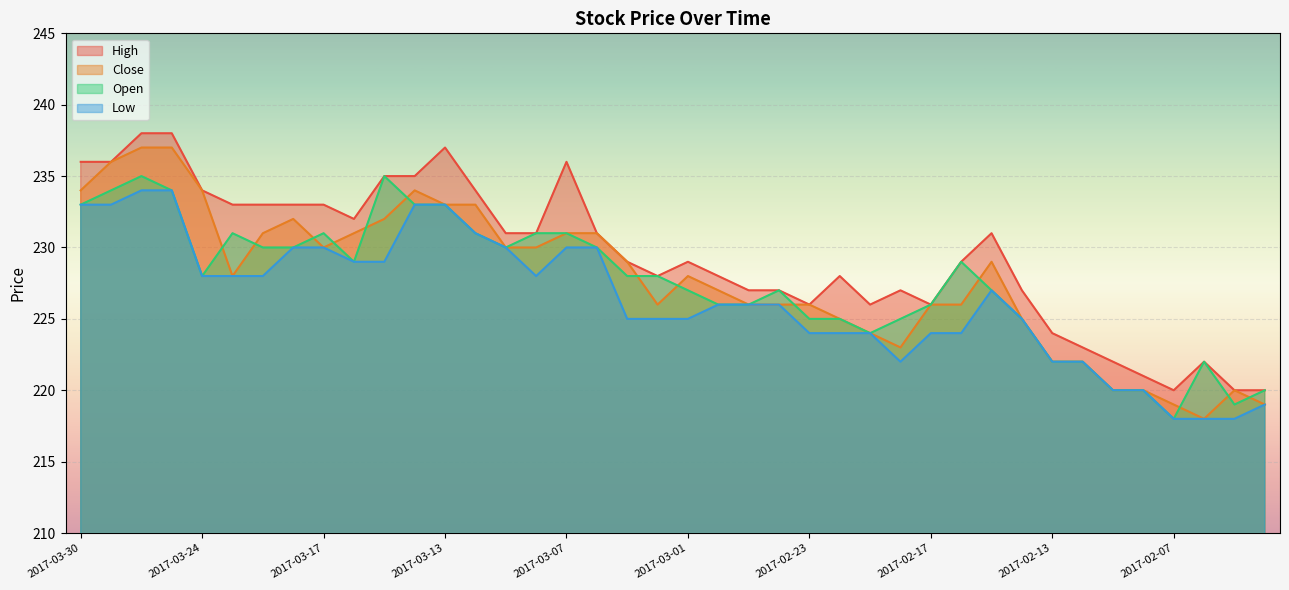

What is the sum of all Close values?

9110